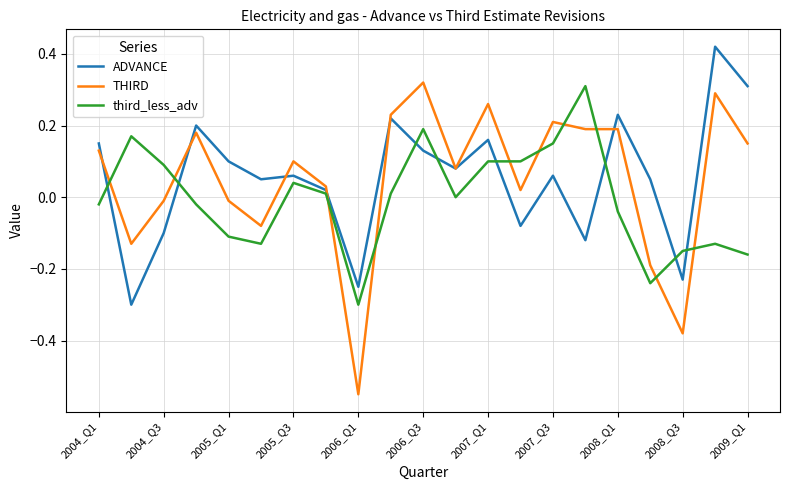

How many intersections are there between third_less_adv and THIRD?

10